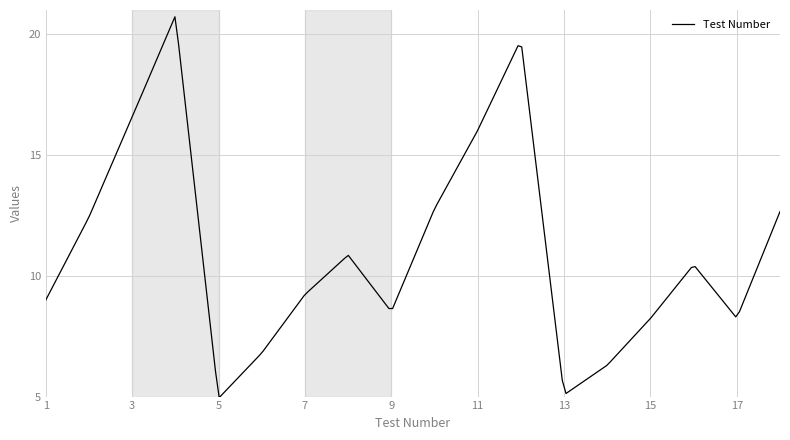

What is the difference between the second highest and second lowest values?

15.2